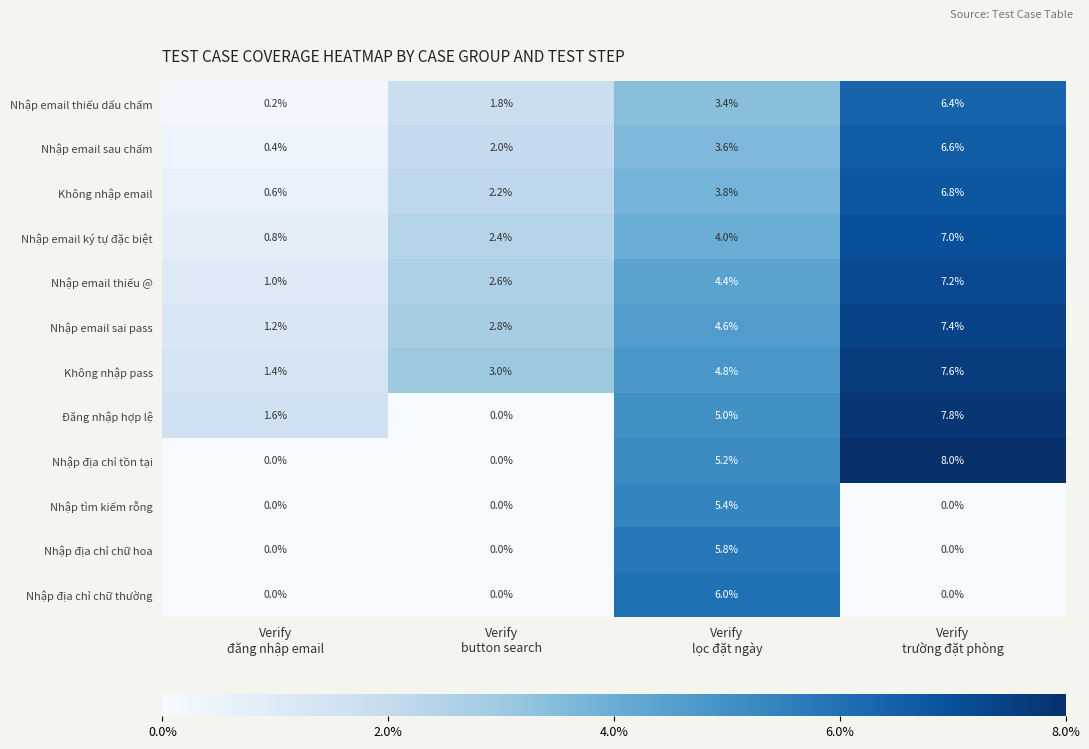

Which series has the largest total across all categories?

Không nhập pass